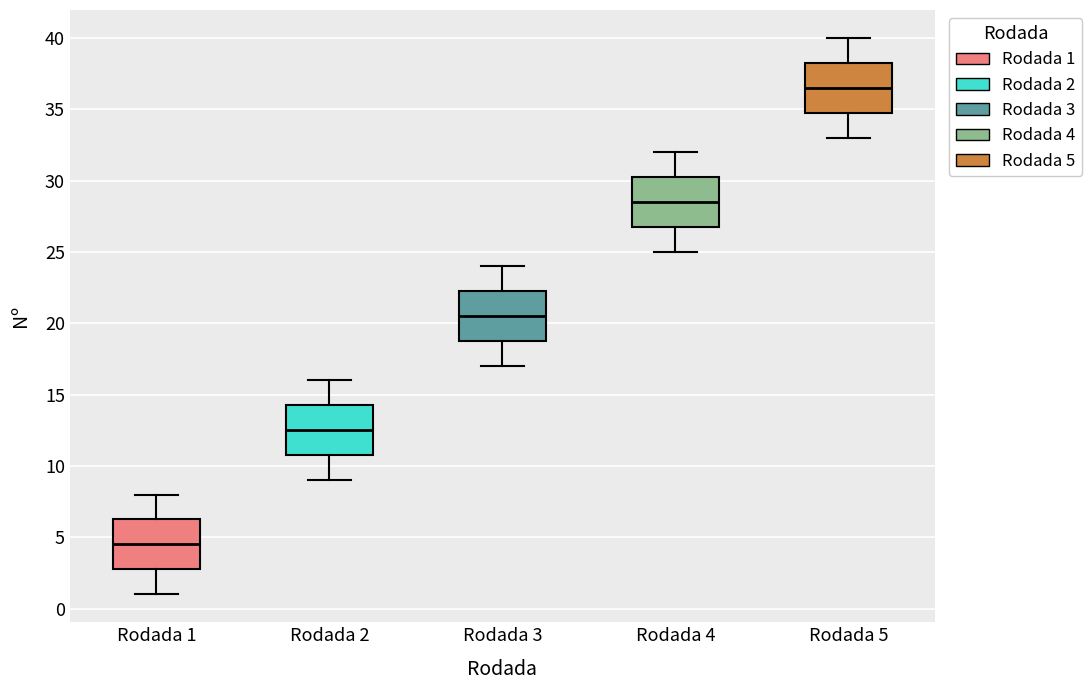

Reading left to right, read every box against the y-axis: the position of its median line, the range the box covers, and the ends of its whiskers. The values are not printed on the chart, so give them approximately, as read against the axis.

Rodada 1: median 4.5, box 3.0 to 6.5, whiskers 1.0 to 8.0
Rodada 2: median 12.5, box 11.0 to 14.5, whiskers 9.0 to 16.0
Rodada 3: median 20.5, box 19.0 to 22.5, whiskers 17.0 to 24.0
Rodada 4: median 28.5, box 27.0 to 30.5, whiskers 25.0 to 32.0
Rodada 5: median 36.5, box 35.0 to 38.5, whiskers 33.0 to 40.0